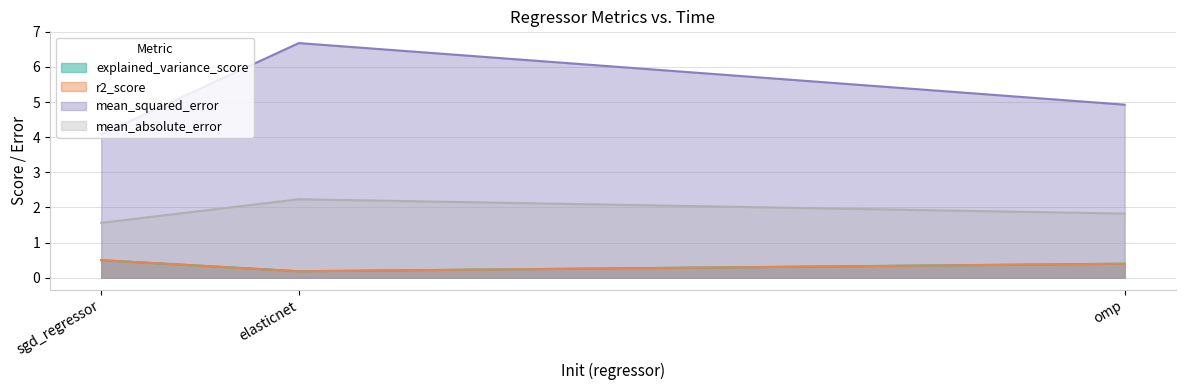

List the labels in order of mean_squared_error value, smallest first.

sgd_regressor, omp, elasticnet